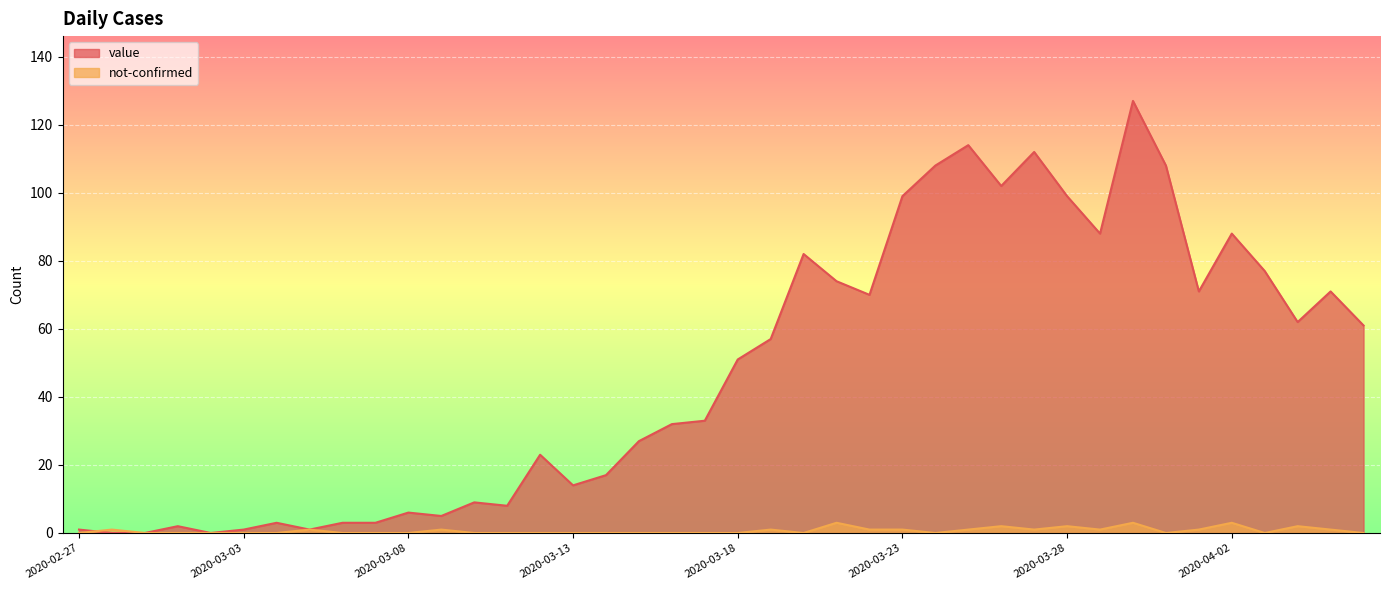

What is the difference between the maximum and second lowest values in the value series?

127